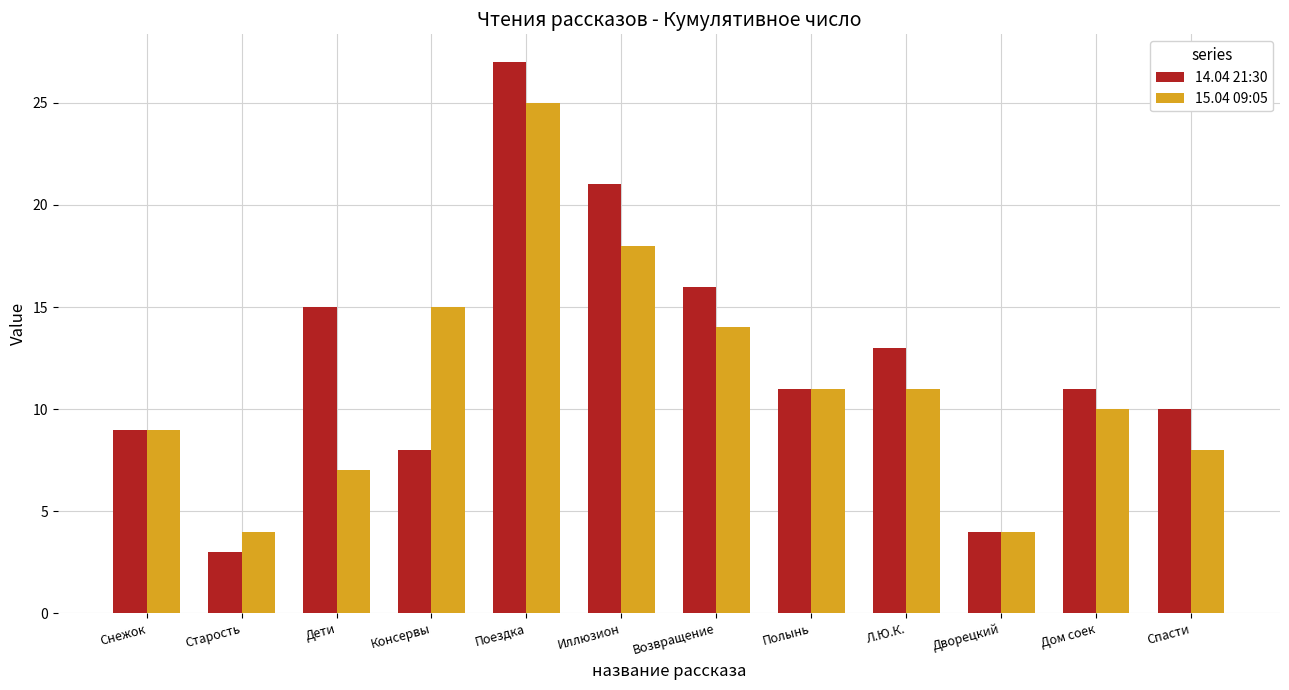

What are all the series names shown in the legend?

14.04 21:30, 15.04 09:05